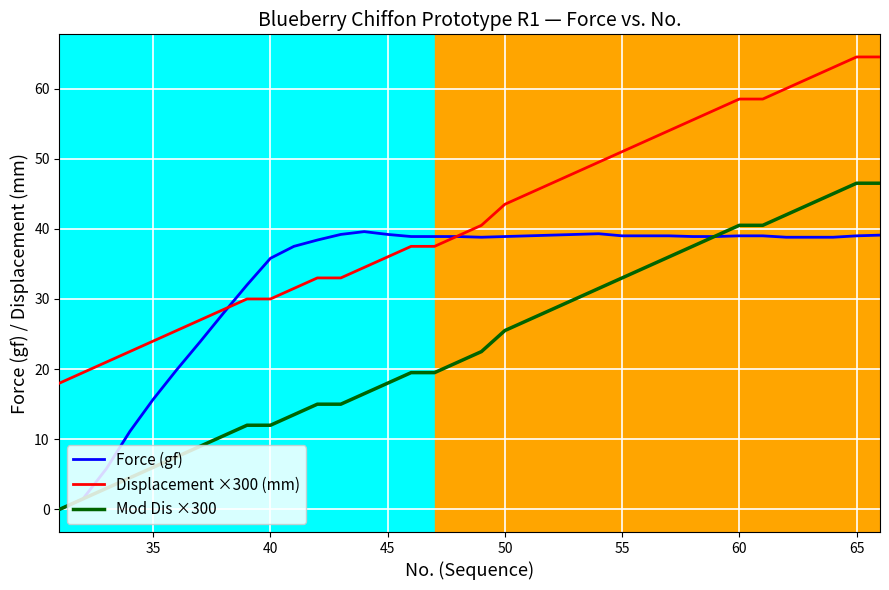

Rank the series by their average value, from lowest to highest.

Mod Dis ×300, Force (gf), Displacement ×300 (mm)